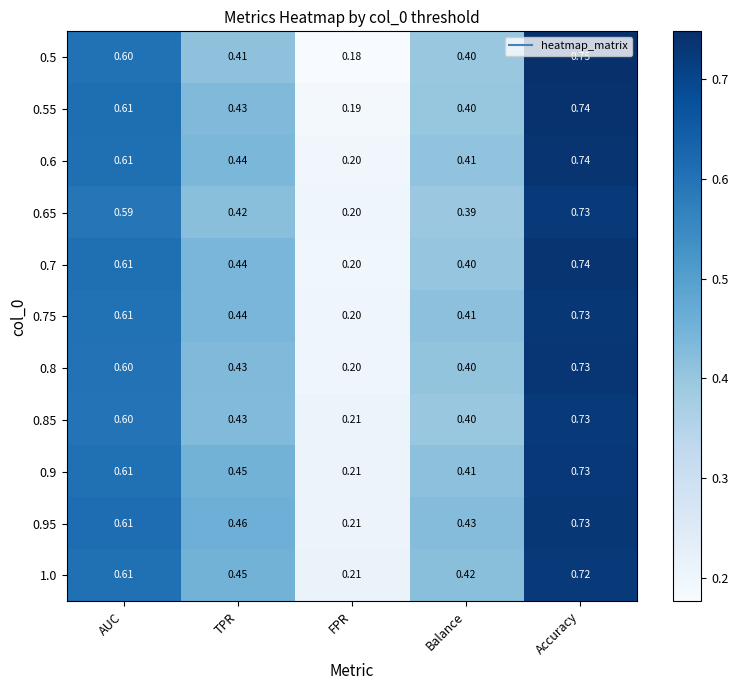

Which category has the highest value across all series?

Accuracy